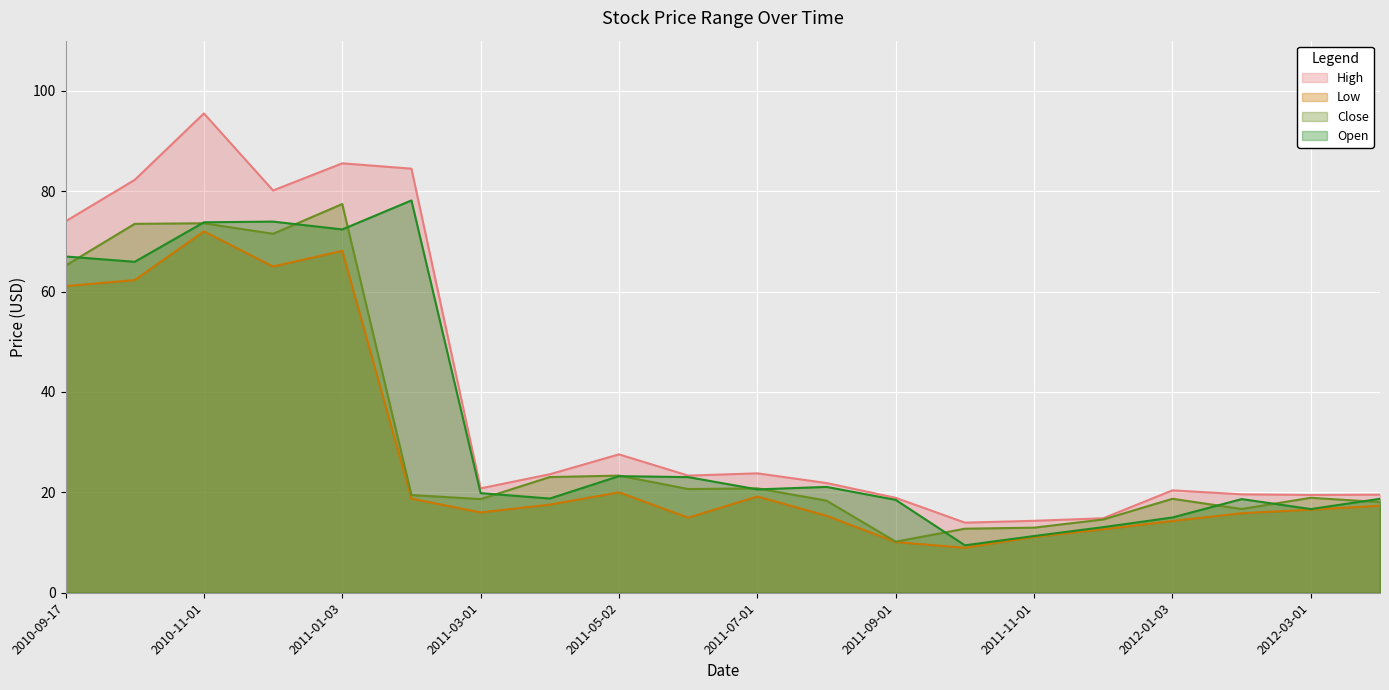

Which series has the largest total across all categories?

High